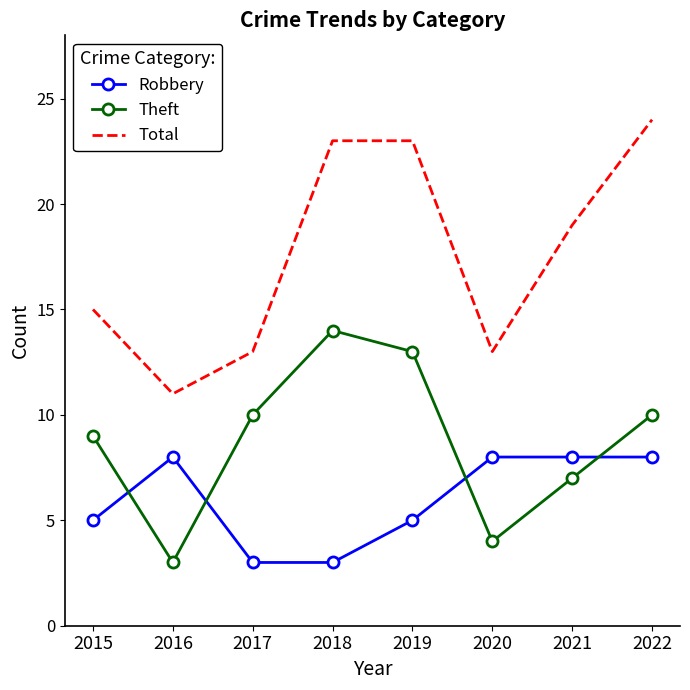

How many distinct data groups are displayed?

3